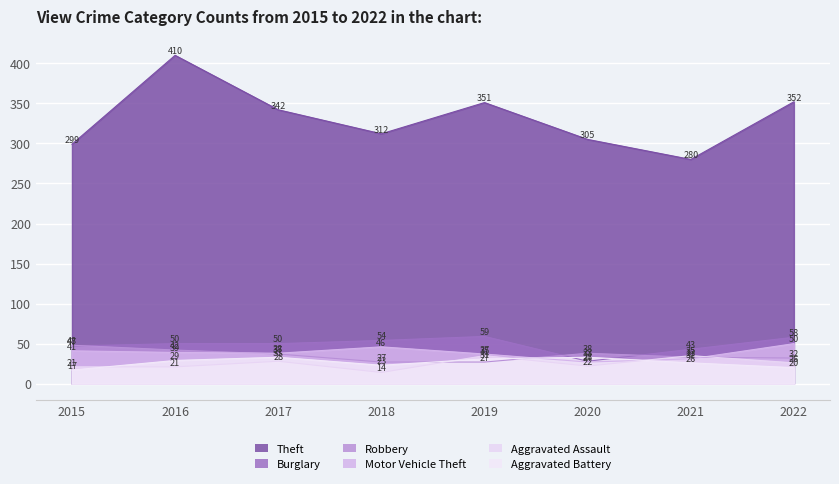

How many values in the Motor Vehicle Theft series are below 39?

4